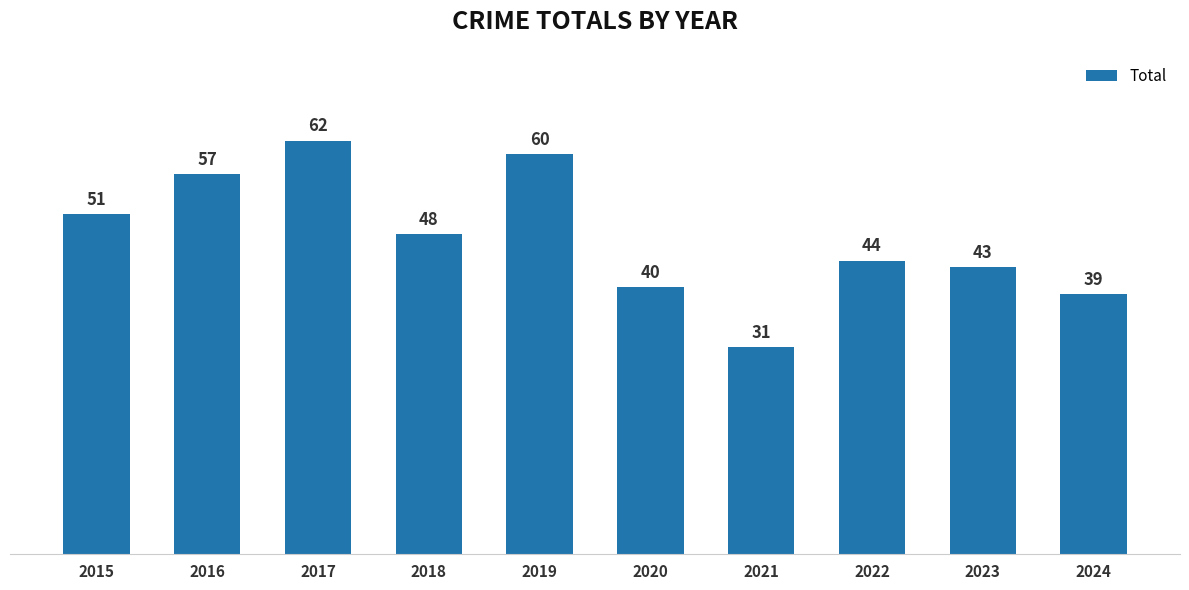

The value at 2021 is 43. True or false?

False